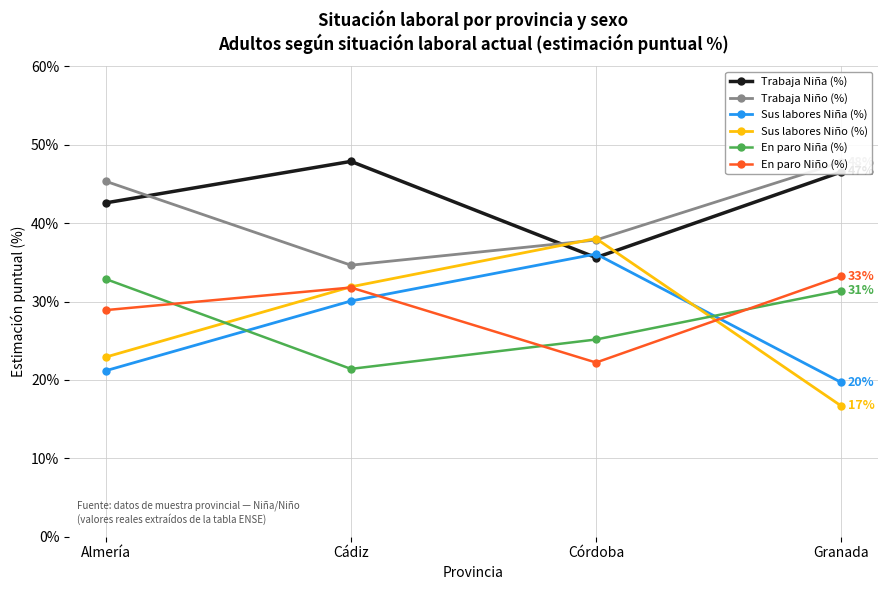

List the labels in order of En paro Niño (%) value, largest first.

Granada, Cádiz, Almería, Córdoba